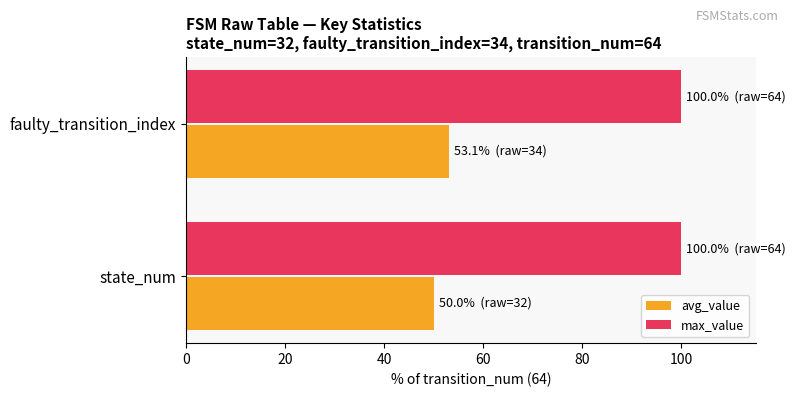

What is the lowest value of the max_value series?

100.0